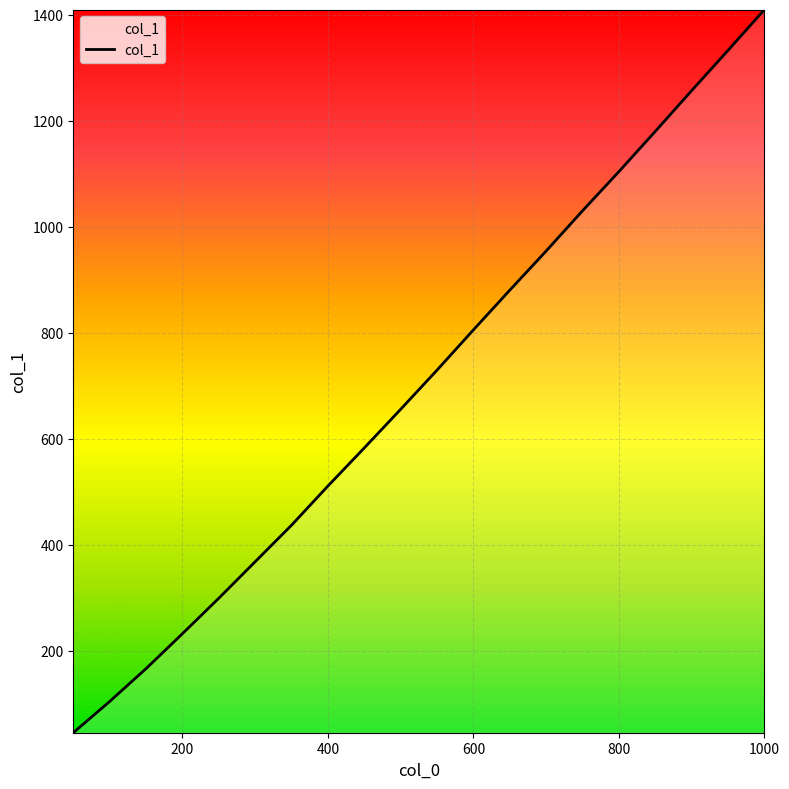

What is the average value?

705